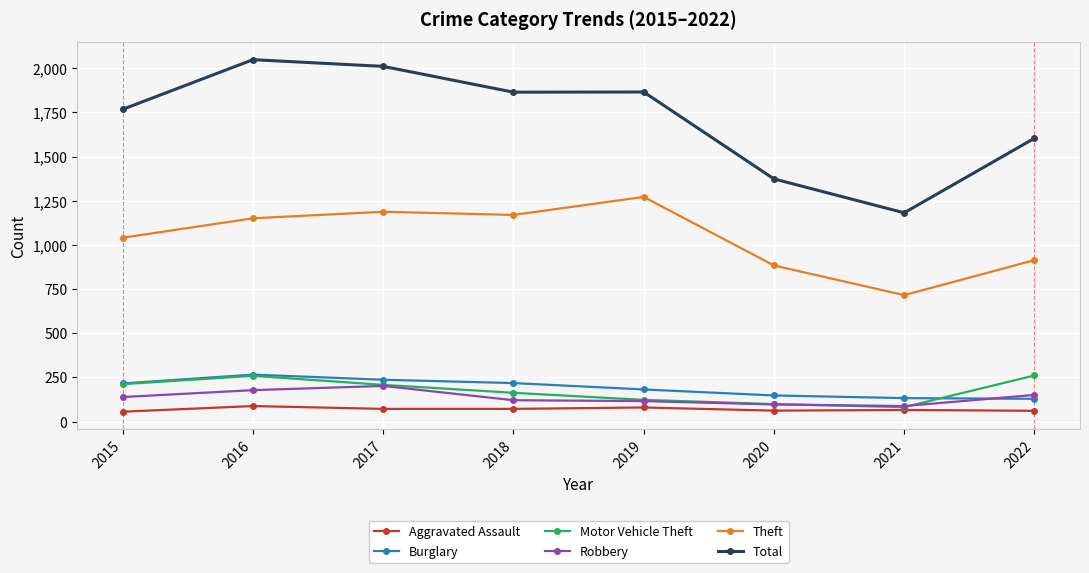

At which label is Total closest to 1615?

2022